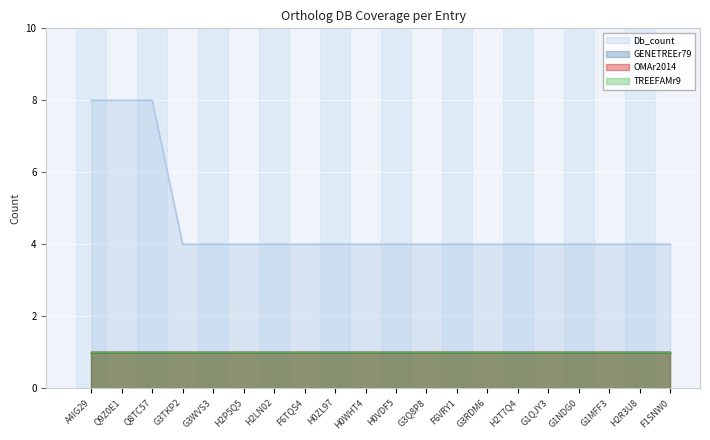

Does the chart display data point markers on the line(s)?

No